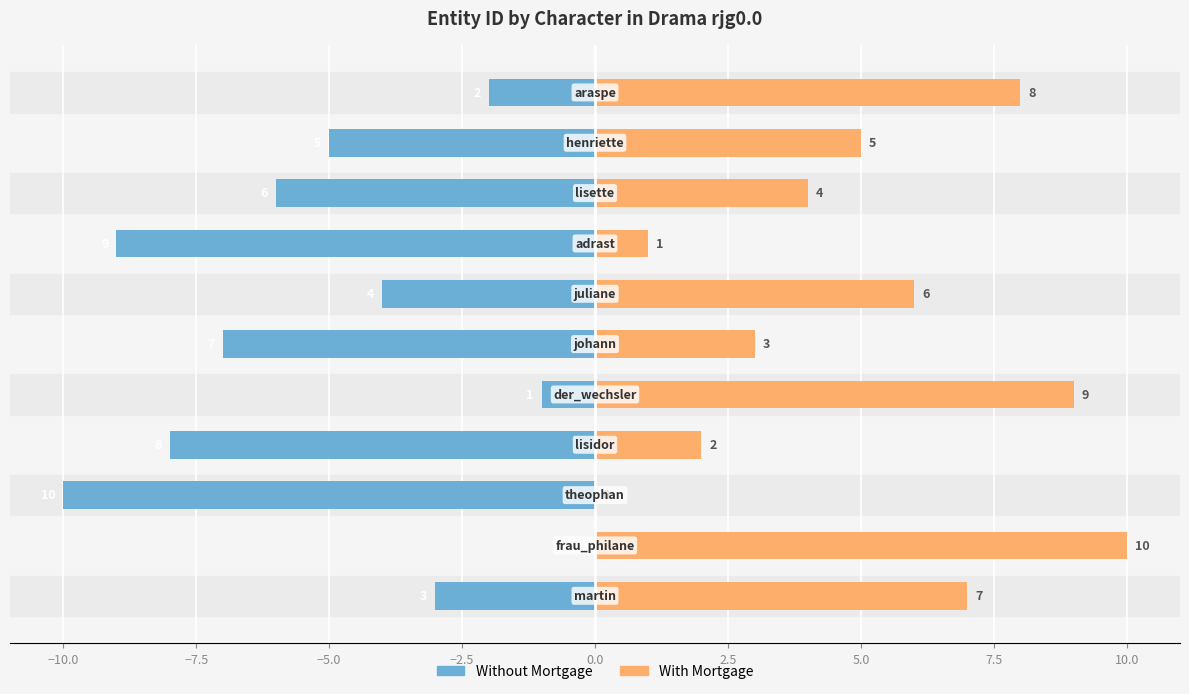

Are the bars grouped side by side (vs. stacked)?

Yes